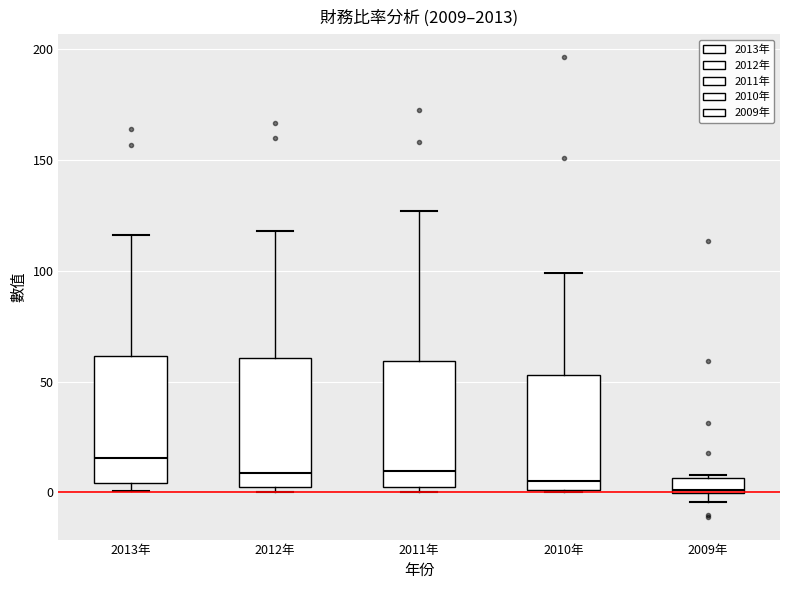

Where does the upper whisker of the box for 2012年 end on the y-axis? The values are not printed on the chart, so give them approximately, as read against the axis.

120